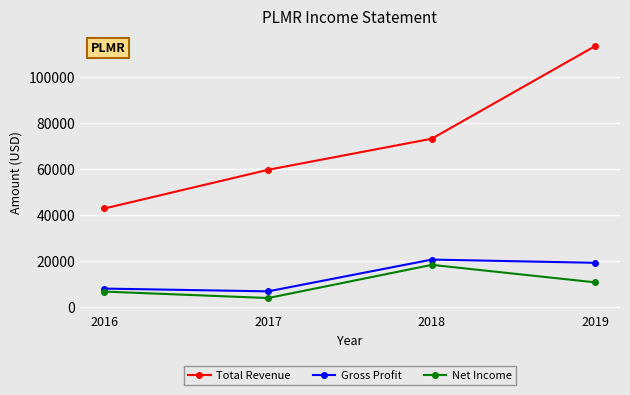

True or false: Net Income has more than 2 points higher than both neighbors.

False